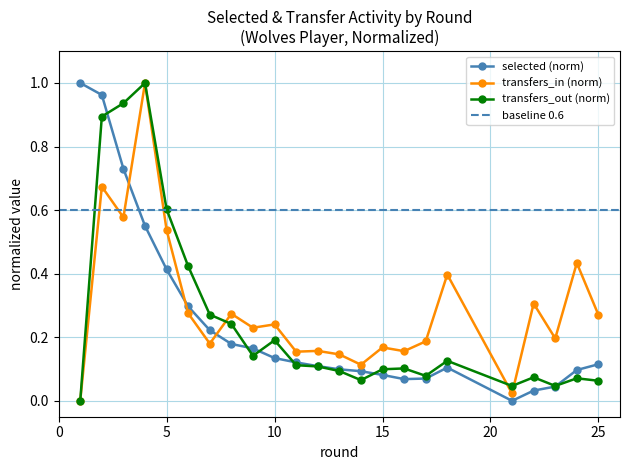

After their last crossing, which series has the higher values: selected (norm) or transfers_in (norm)?

transfers_in (norm)